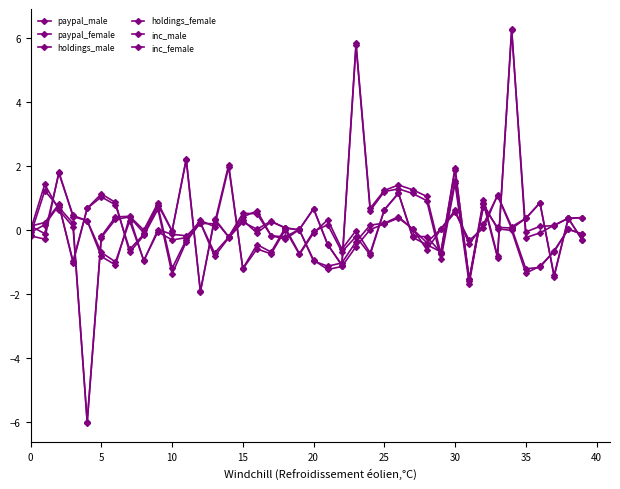

Is this an area chart (filled region under the line)?

No